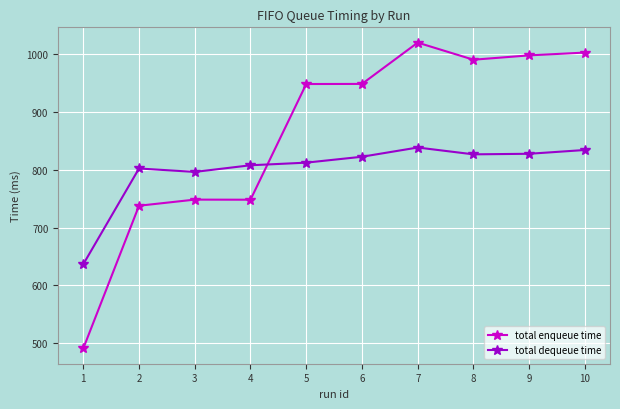

True or false: total enqueue time has more than 0 interior local peaks.

True